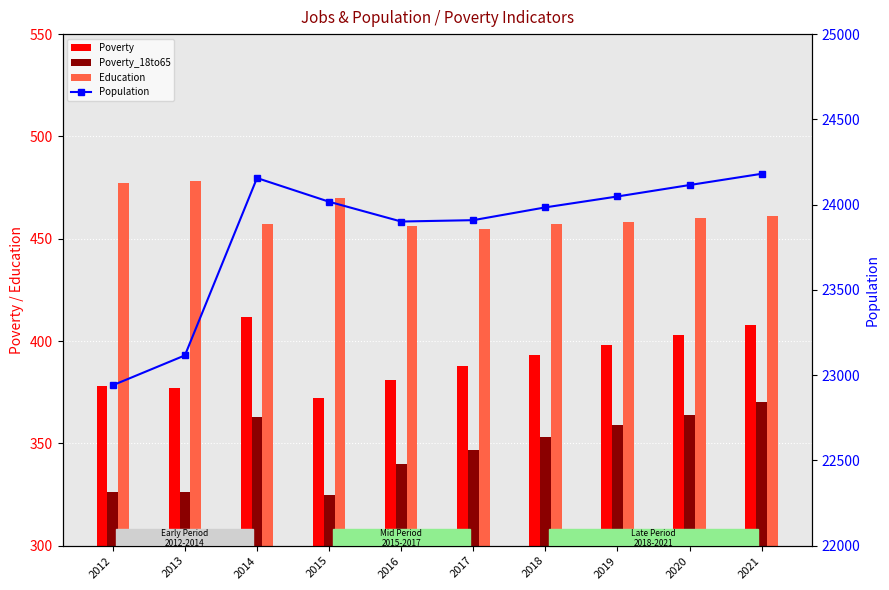

What is the average value of the Poverty series?

391